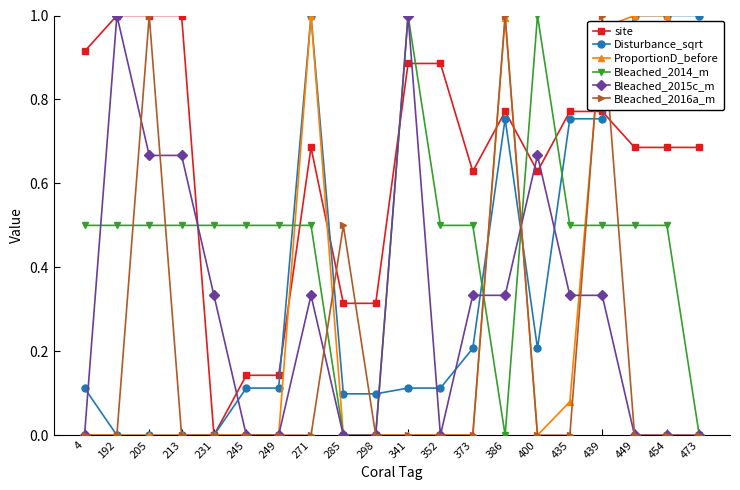

Is it true that Bleached_2014_m equals 0.5 at 352?

True